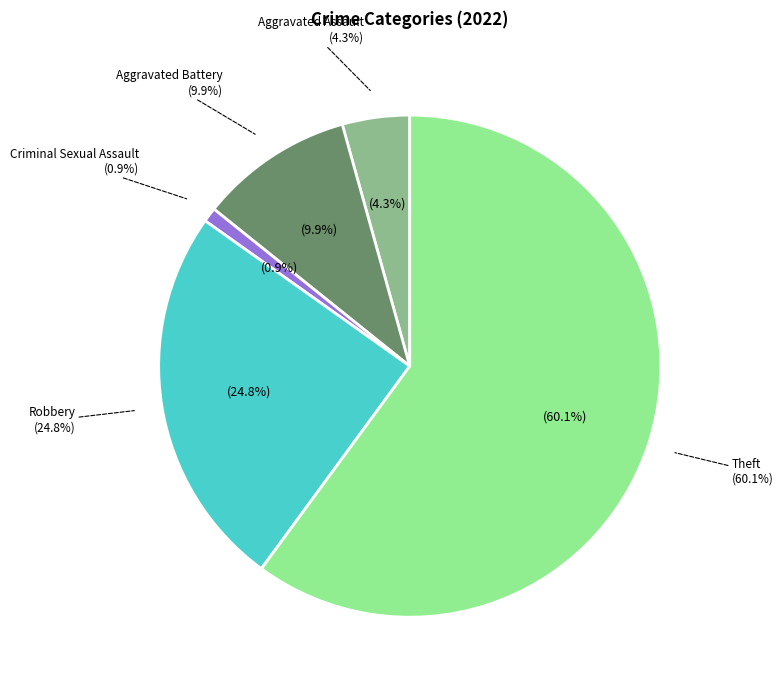

What percentage is NOT represented by Theft?

39.9%